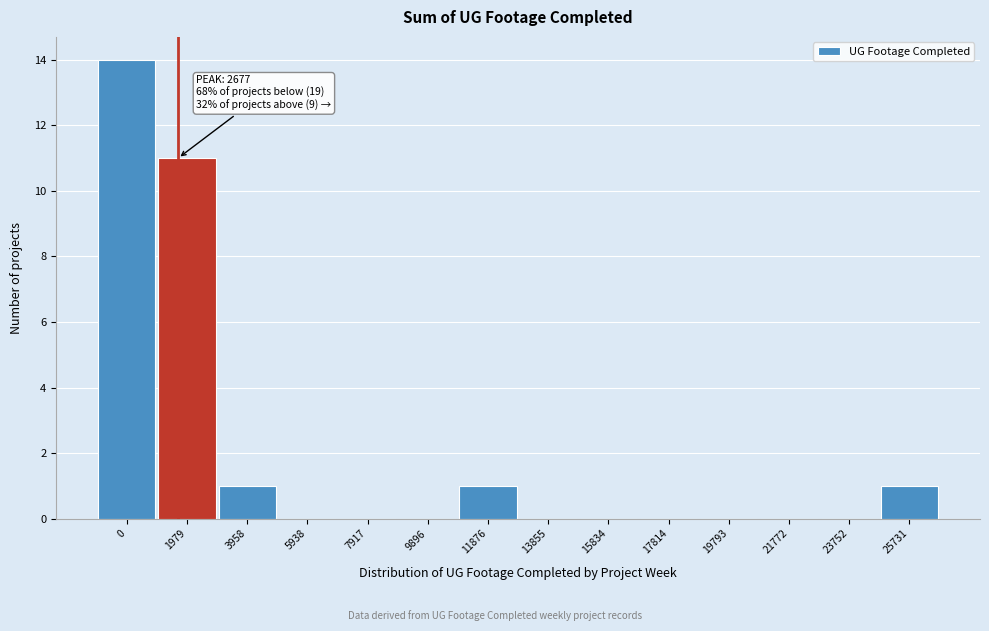

Reading right to left, what are all the values shown in this chart?

25731=1	23752=0	21772=0	19793=0	17814=0	15834=0	13855=0	11876=1	9896=0	7917=0	5938=0	3958=1	1979=11	0=14